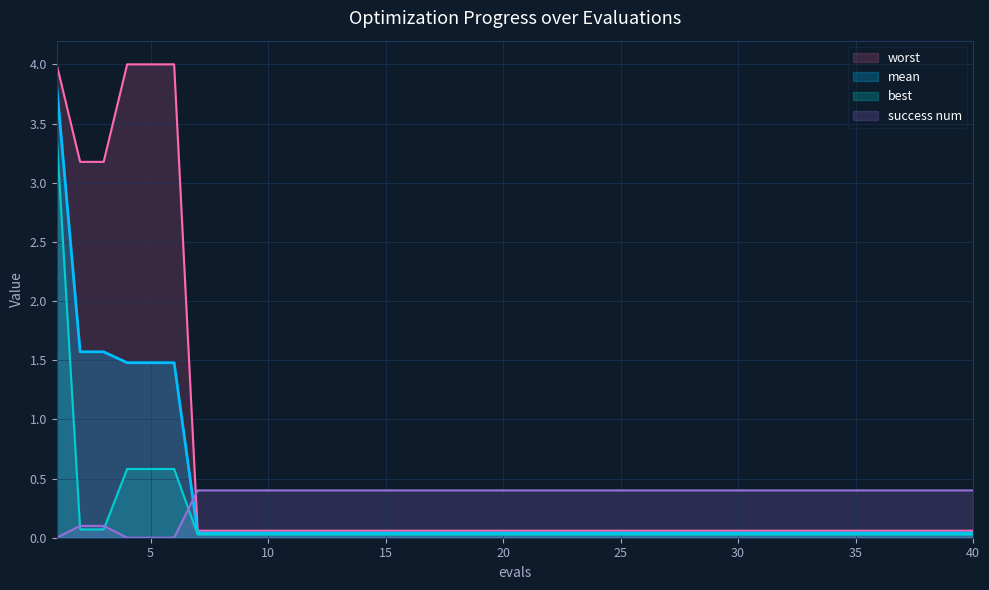

At which label is worst closest to 2?

2